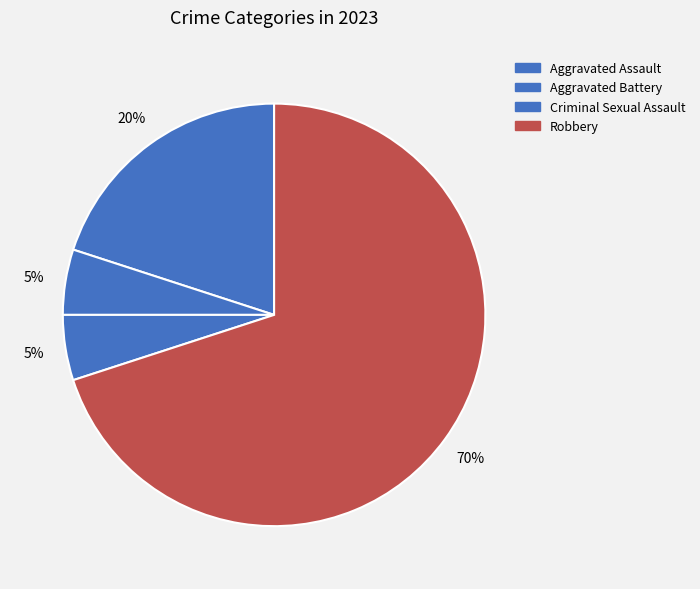

Which slice is the smallest?

Aggravated Battery